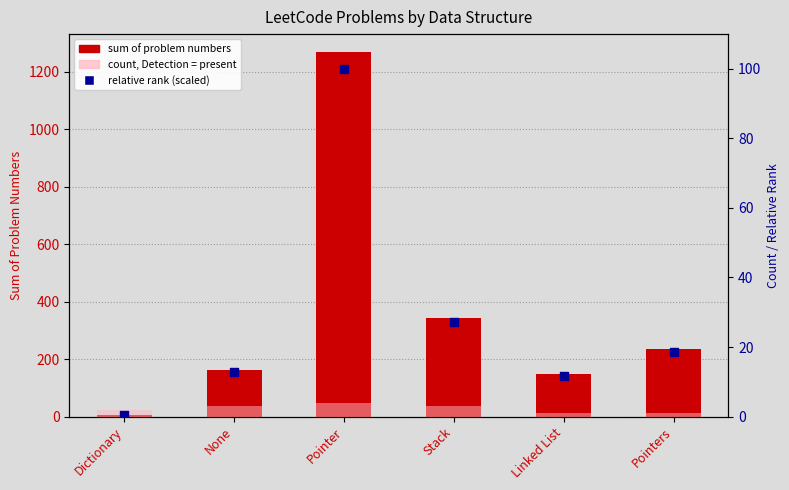

What is the total value across all series at None?

176.7